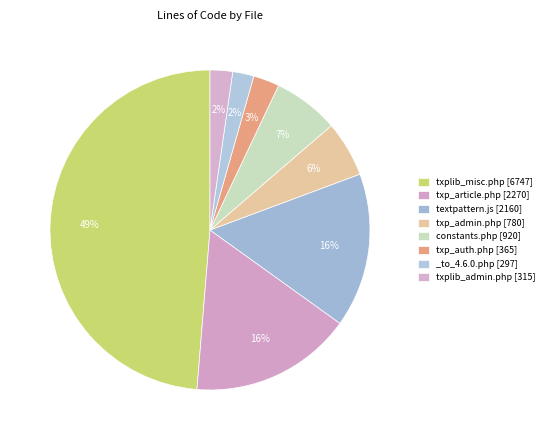

Which category has the smallest portion of the pie?

_to_4.6.0.php